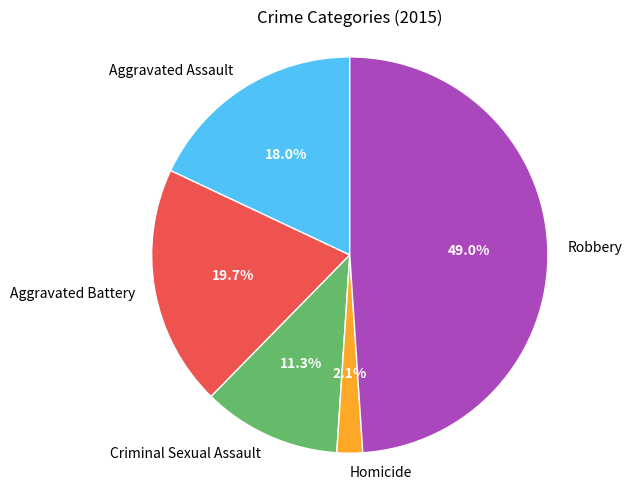

Which category has the smallest portion of the pie?

Homicide